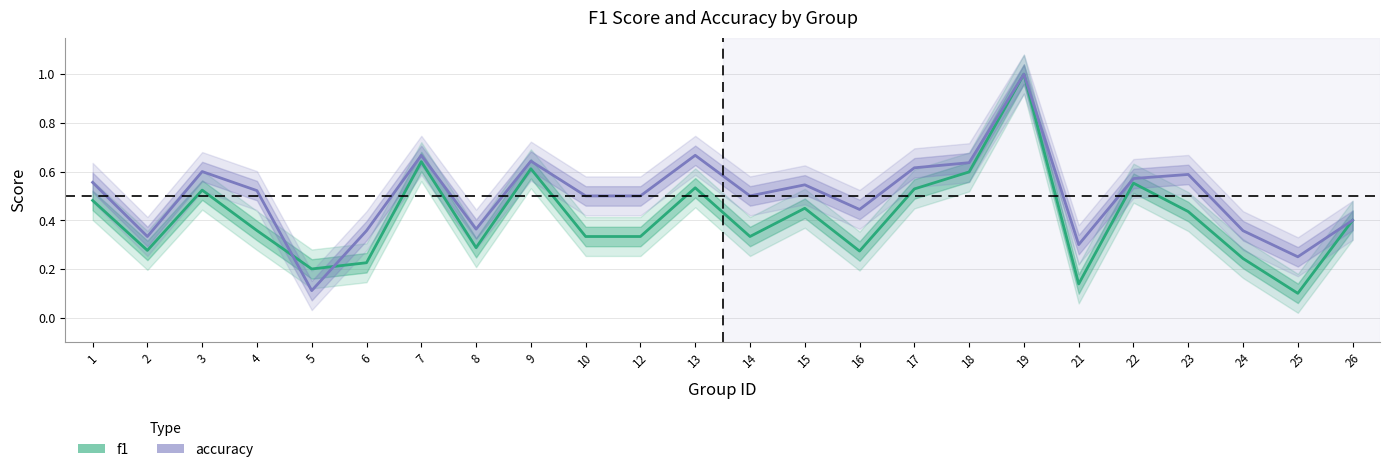

At which label does f1 reach its peak?

19